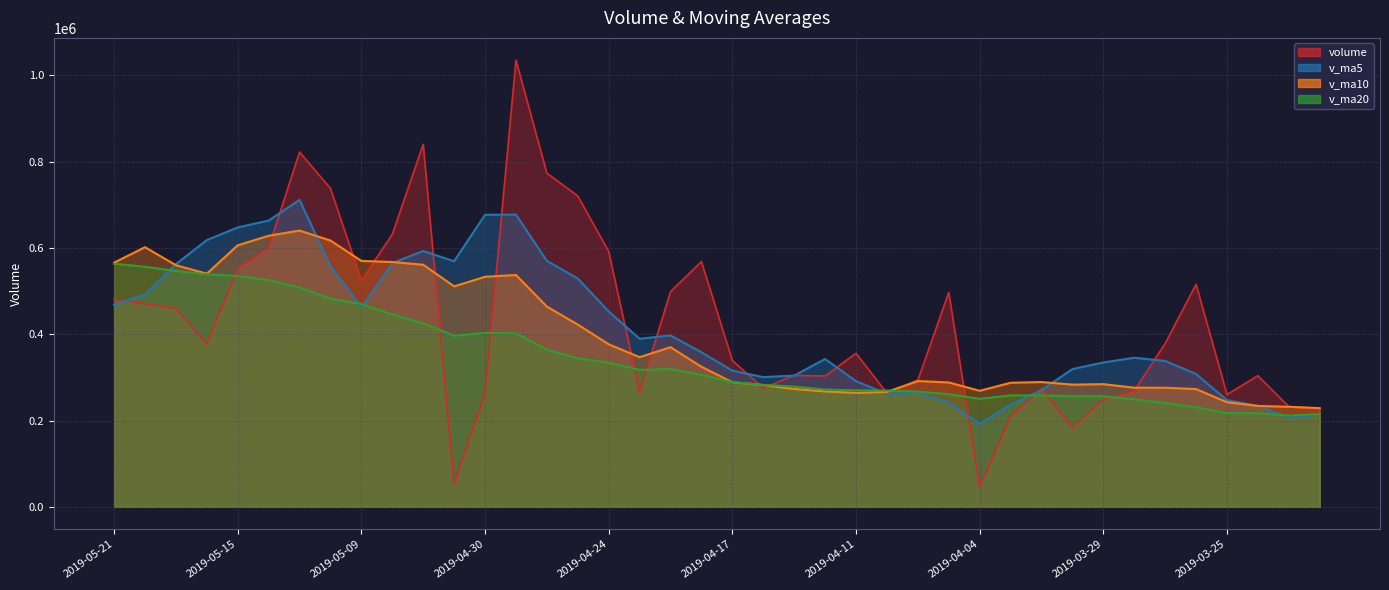

Count the number of categories in the chart.

40